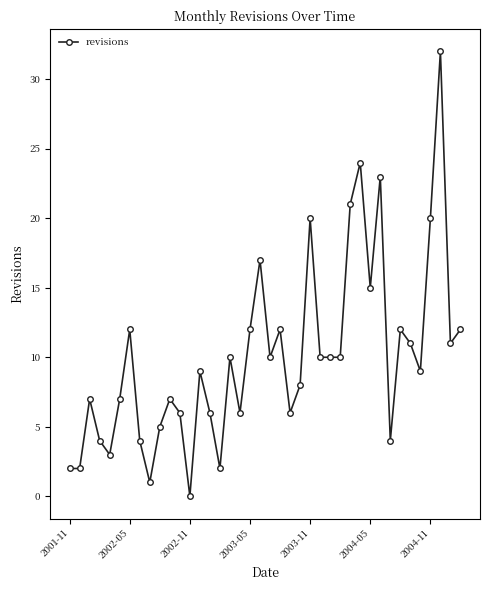

What is the maximum value shown in the chart?

32